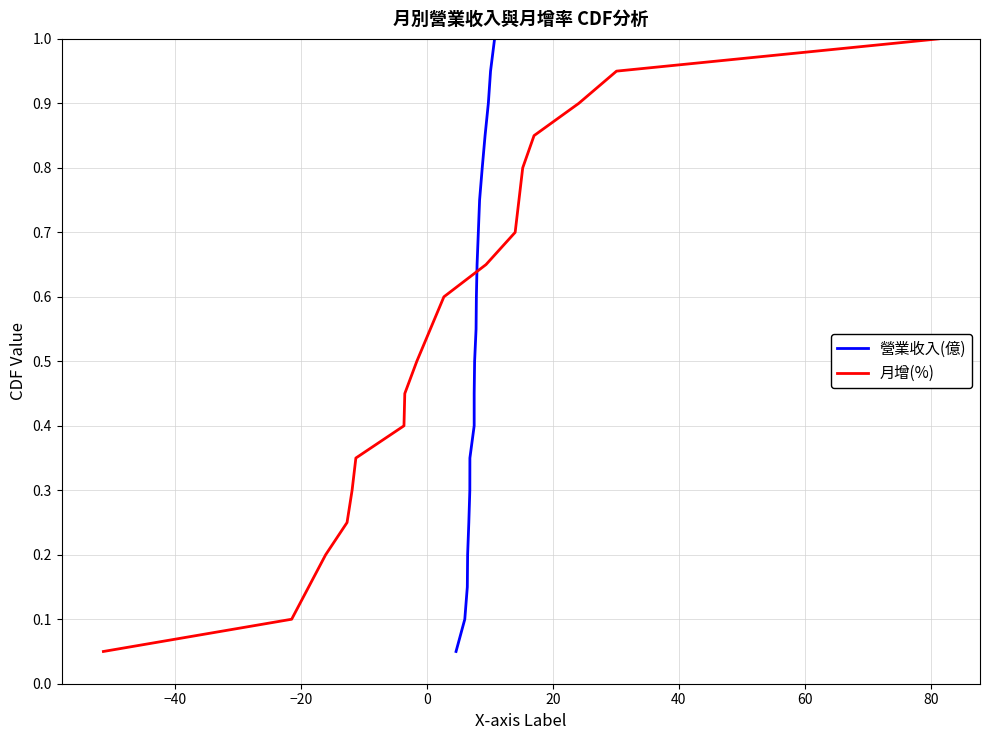

What is the average value of the 營業收入(億) series?

0.5